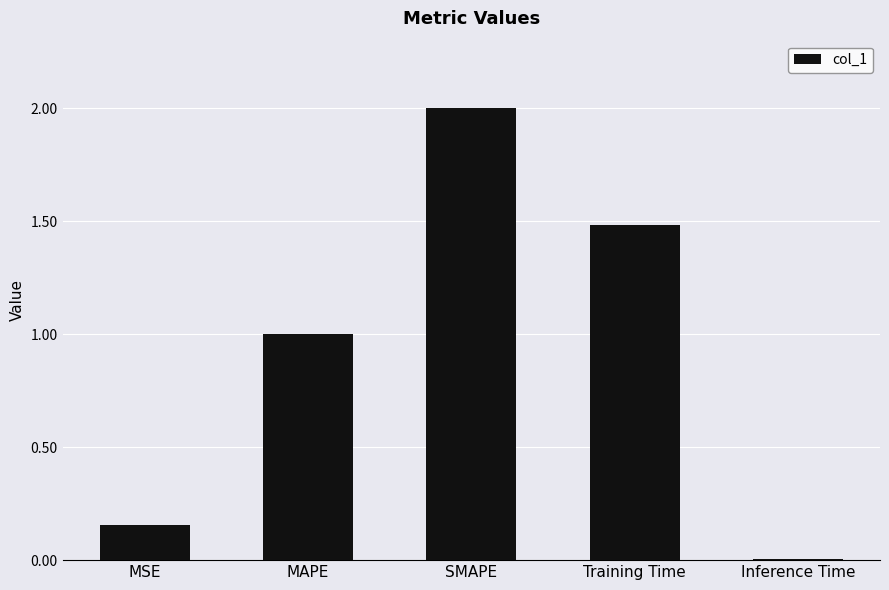

At which label does the data first exceed 1?

MAPE